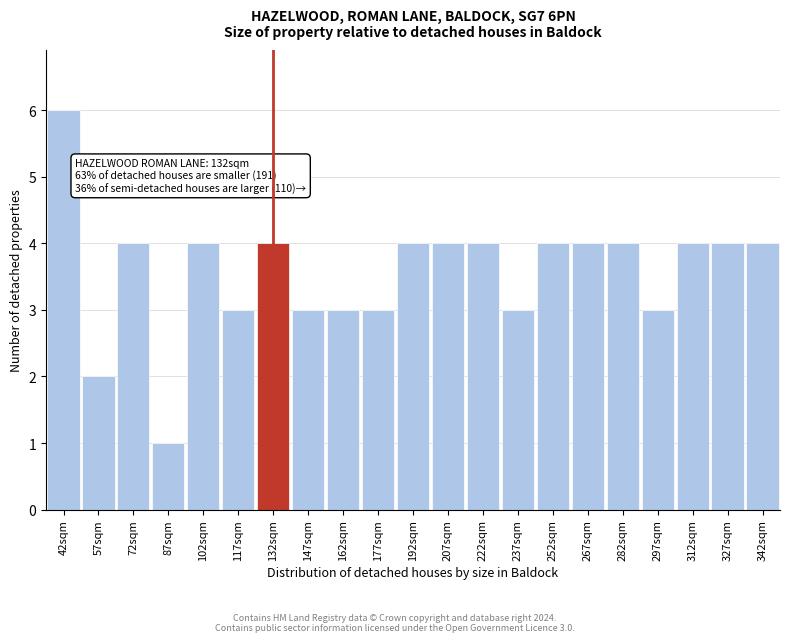

Reading right to left, list all the values displayed in this chart.

342sqm=4	327sqm=4	312sqm=4	297sqm=3	282sqm=4	267sqm=4	252sqm=4	237sqm=3	222sqm=4	207sqm=4	192sqm=4	177sqm=3	162sqm=3	147sqm=3	132sqm=4	117sqm=3	102sqm=4	87sqm=1	72sqm=4	57sqm=2	42sqm=6